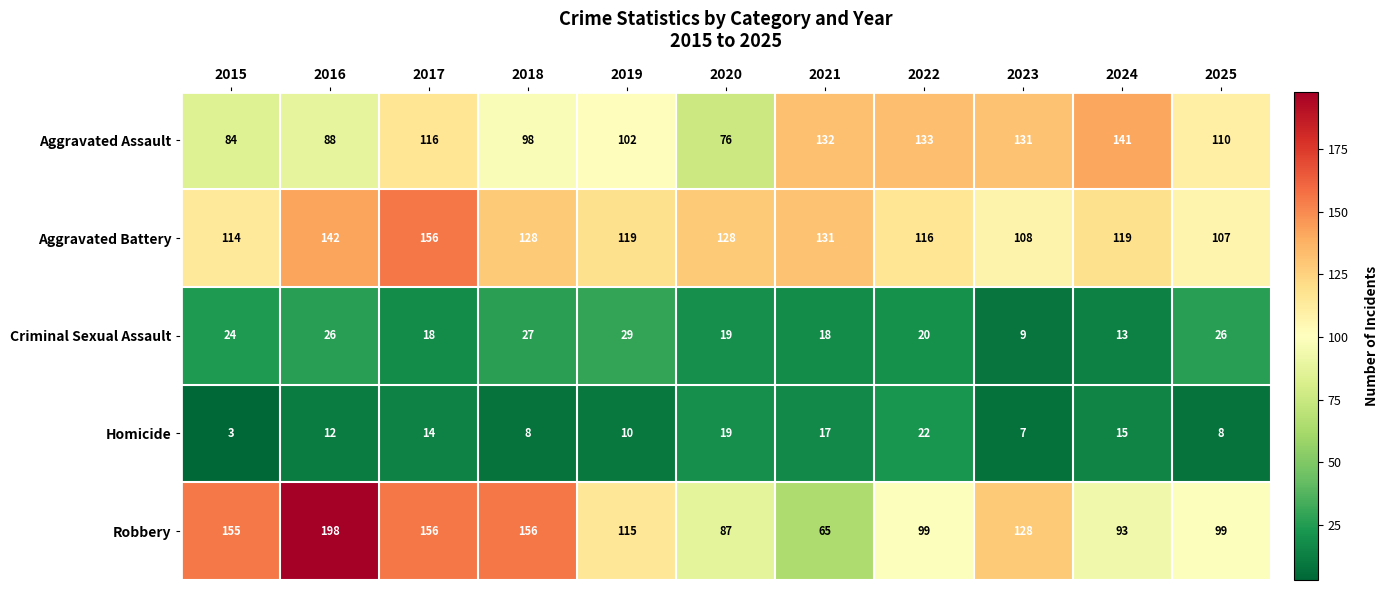

What is the total value across all series at 2017?

460